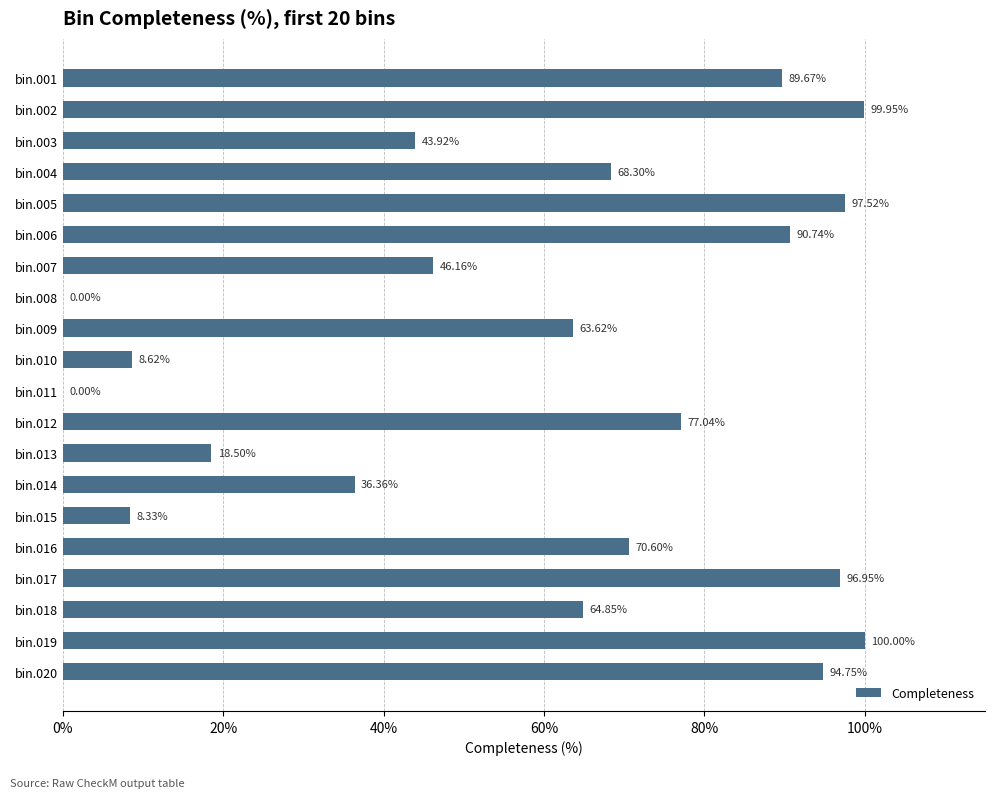

What is the change in value from bin.013 to bin.007?

+27.7